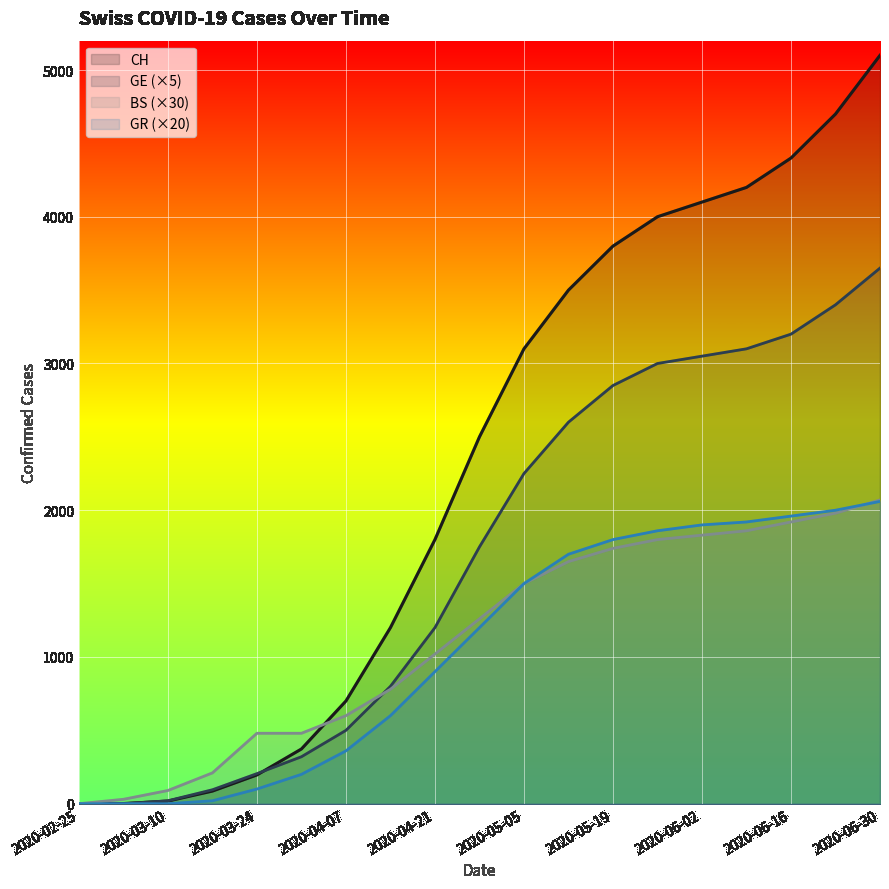

What is the spread (max minus min) of values at 2020-04-14?

600